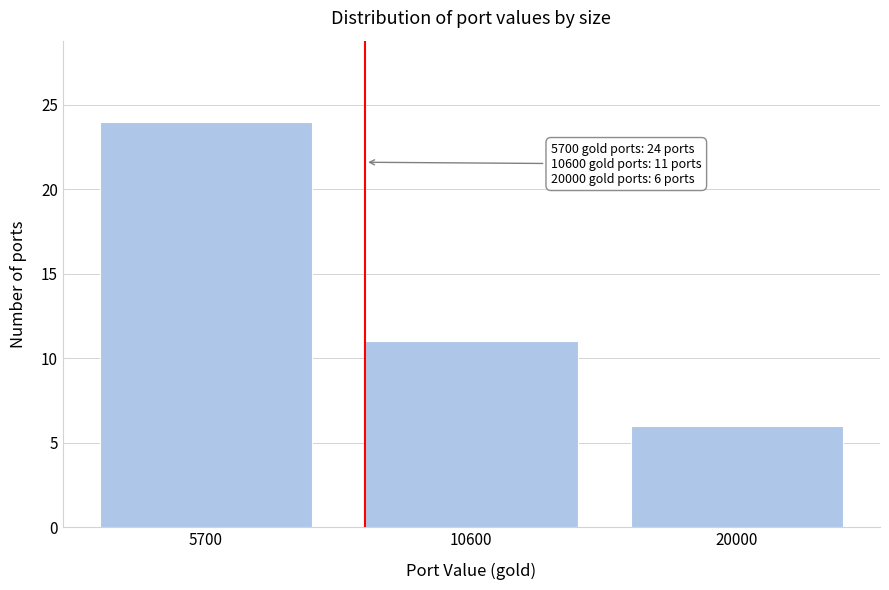

Reading left to right, what are all the values shown in this chart?

24	11	6